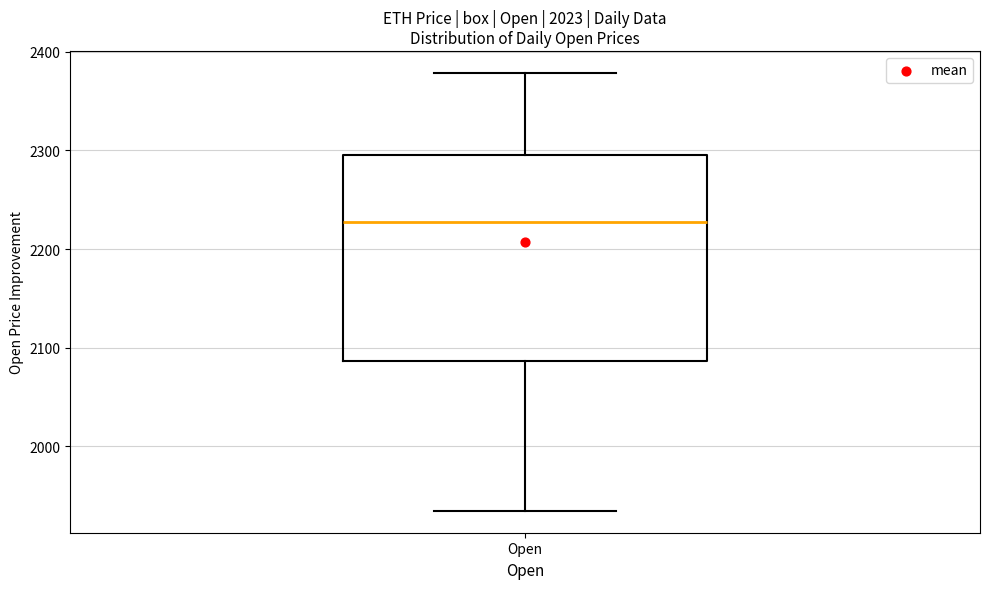

Read this box plot against the y-axis: the position of the median line, the range covered by the box, and the ends of both whiskers. The values are not printed on the chart, so give them approximately, as read against the axis.

median 2230, box 2090 to 2290, whiskers 1930 to 2380